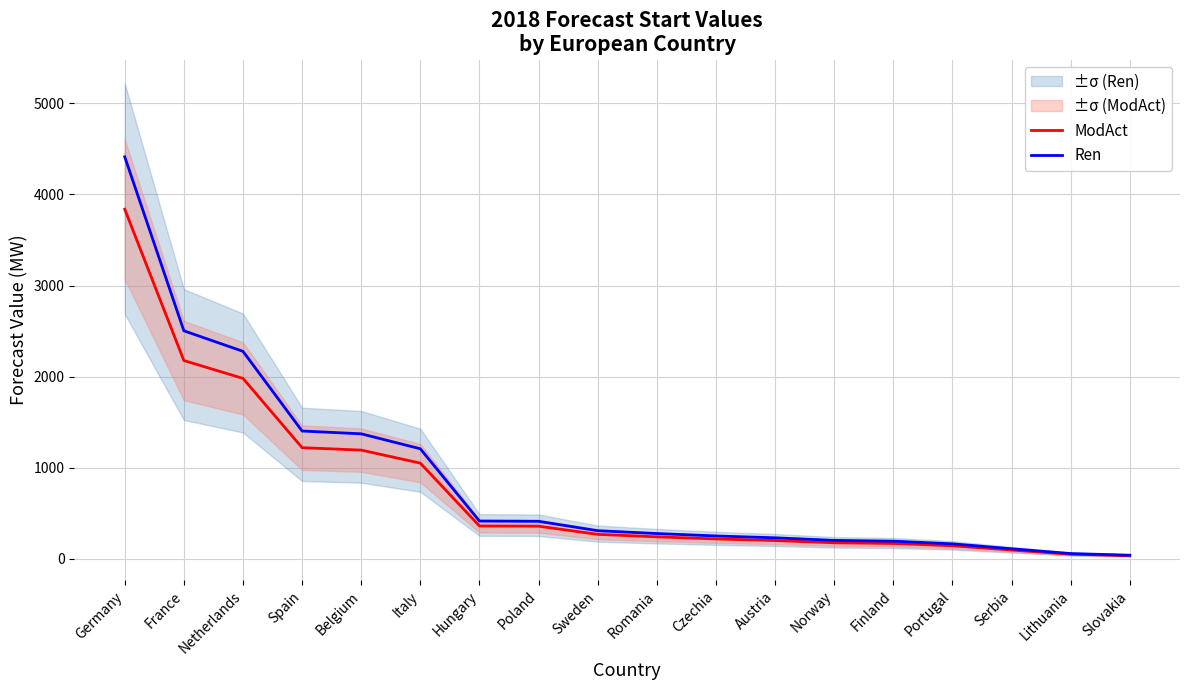

Between France and Czechia, which series saw the biggest shift?

Ren